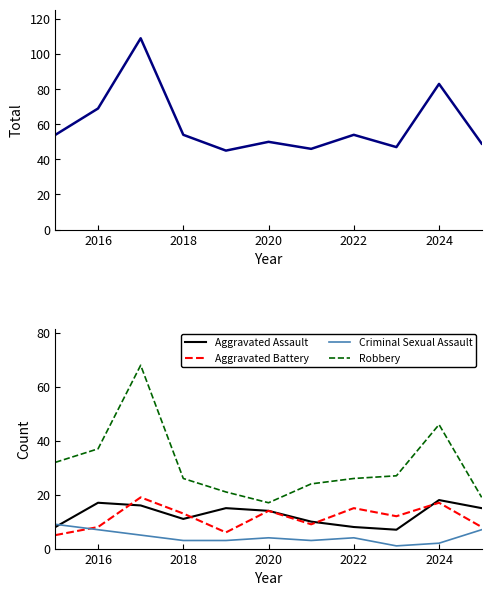

What is the average value of the Criminal Sexual Assault series?

4